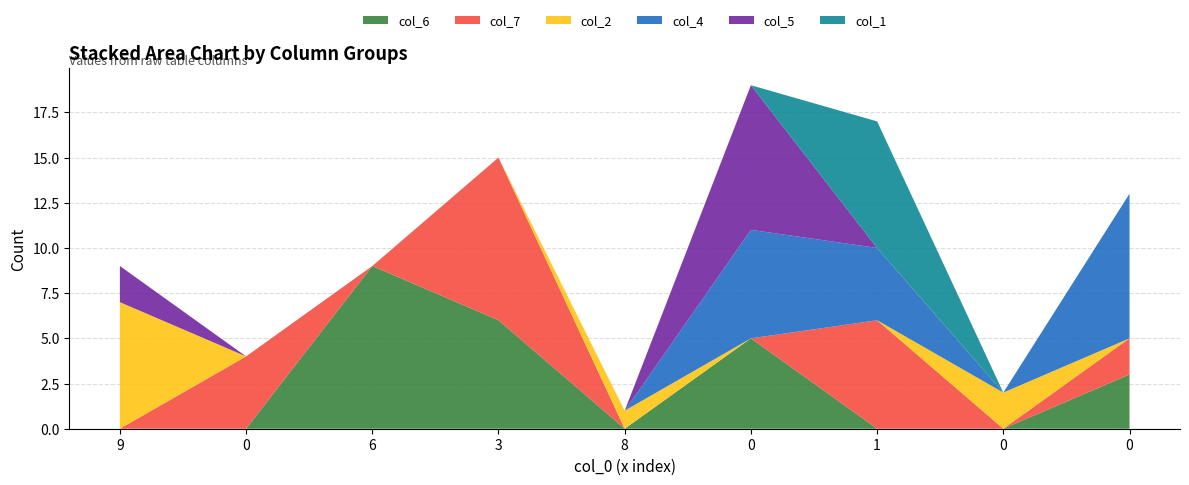

Reading left to right, extract all data points from this chart.

col_6: 0	0	9	6	0	5	0	0	3
col_7: 0	4	0	9	0	0	6	0	2
col_2: 7	0	0	0	1	0	0	2	0
col_4: 0	0	0	0	0	6	4	0	8
col_5: 2	0	0	0	0	8	0	0	0
col_1: 0	0	0	0	0	0	7	0	0